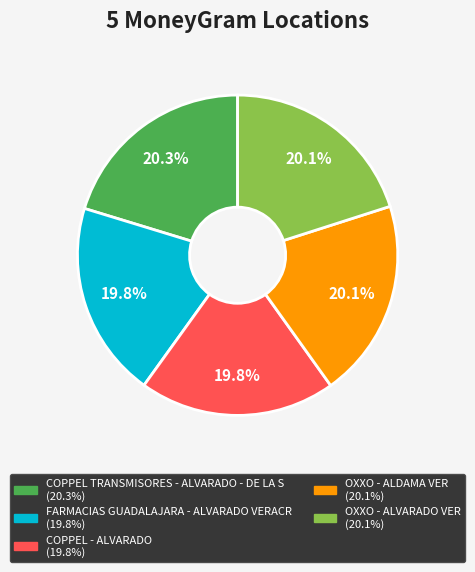

Does COPPEL - ALVARADO account for over 50% of the chart?

No